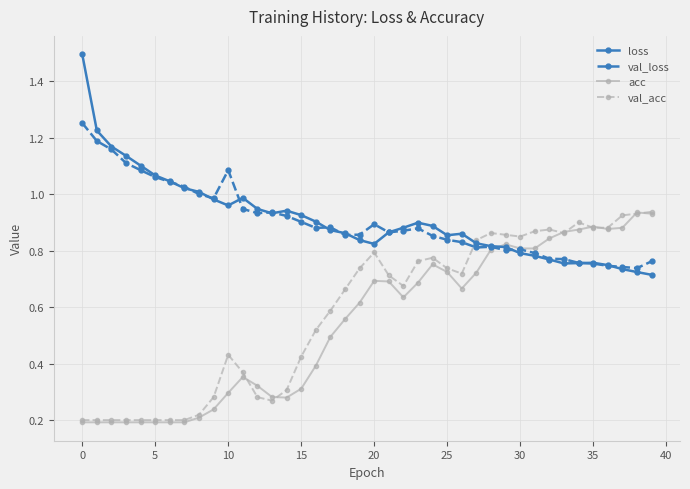

What is the greatest value displayed?

1.5